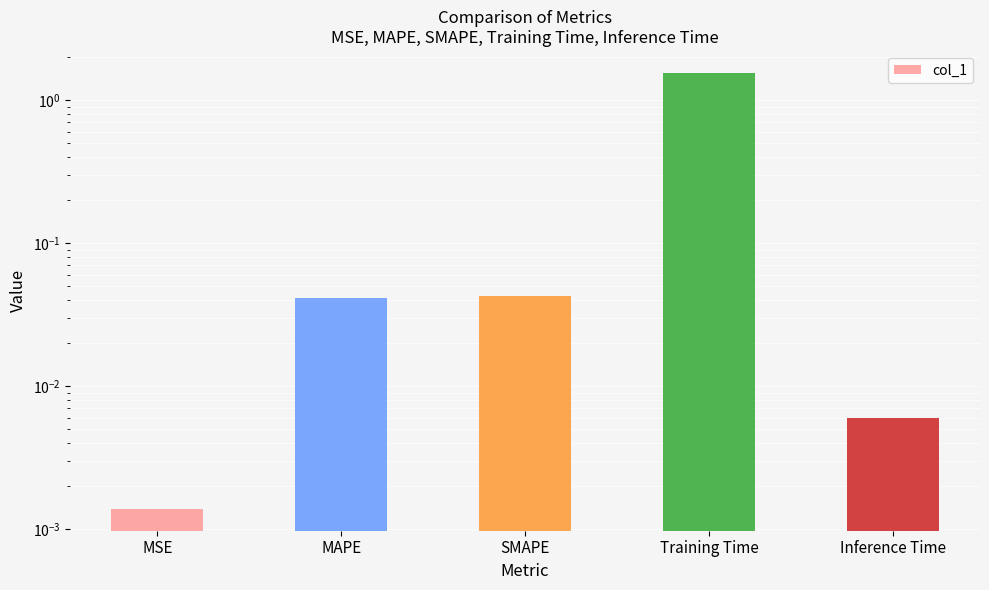

What position from the right is Inference Time?

1